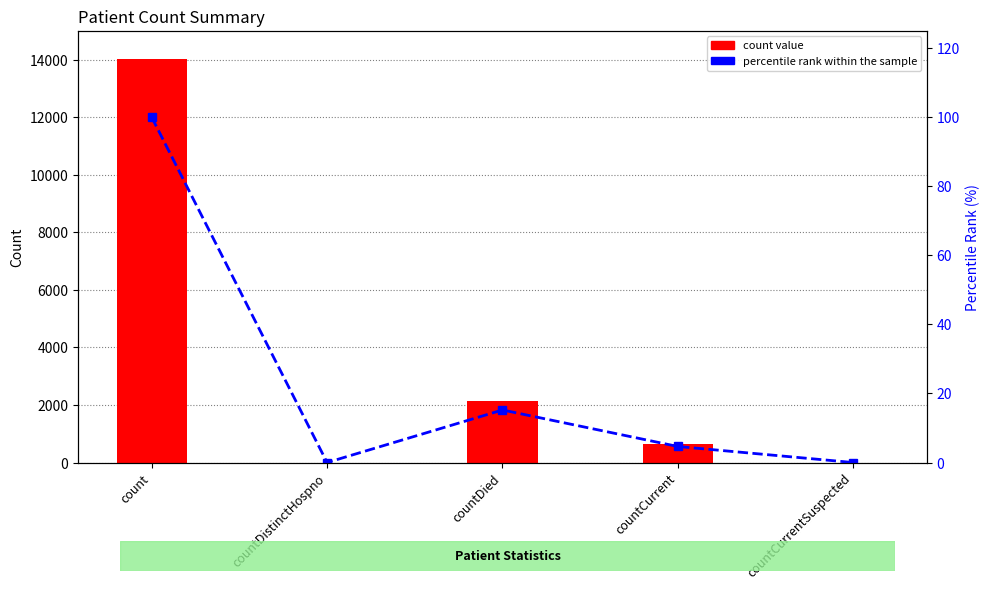

Between countCurrent and countDistinctHospno, which is larger?

countCurrent